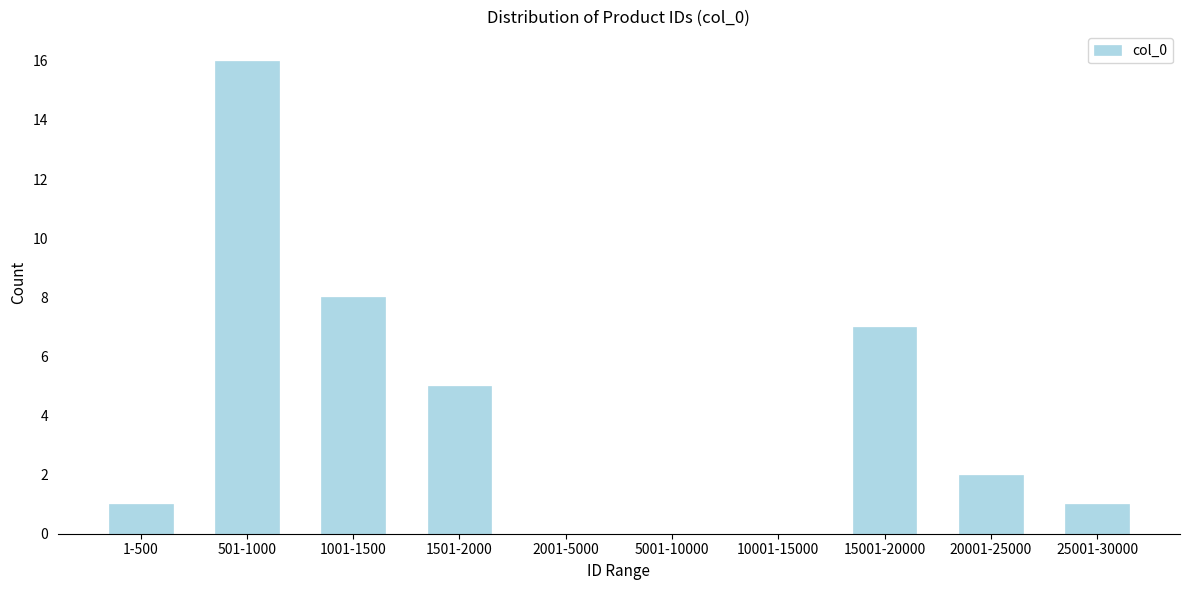

Reading left to right, list all the values displayed in this chart.

1-500=1	501-1000=16	1001-1500=8	1501-2000=5	2001-5000=0	5001-10000=0	10001-15000=0	15001-20000=7	20001-25000=2	25001-30000=1